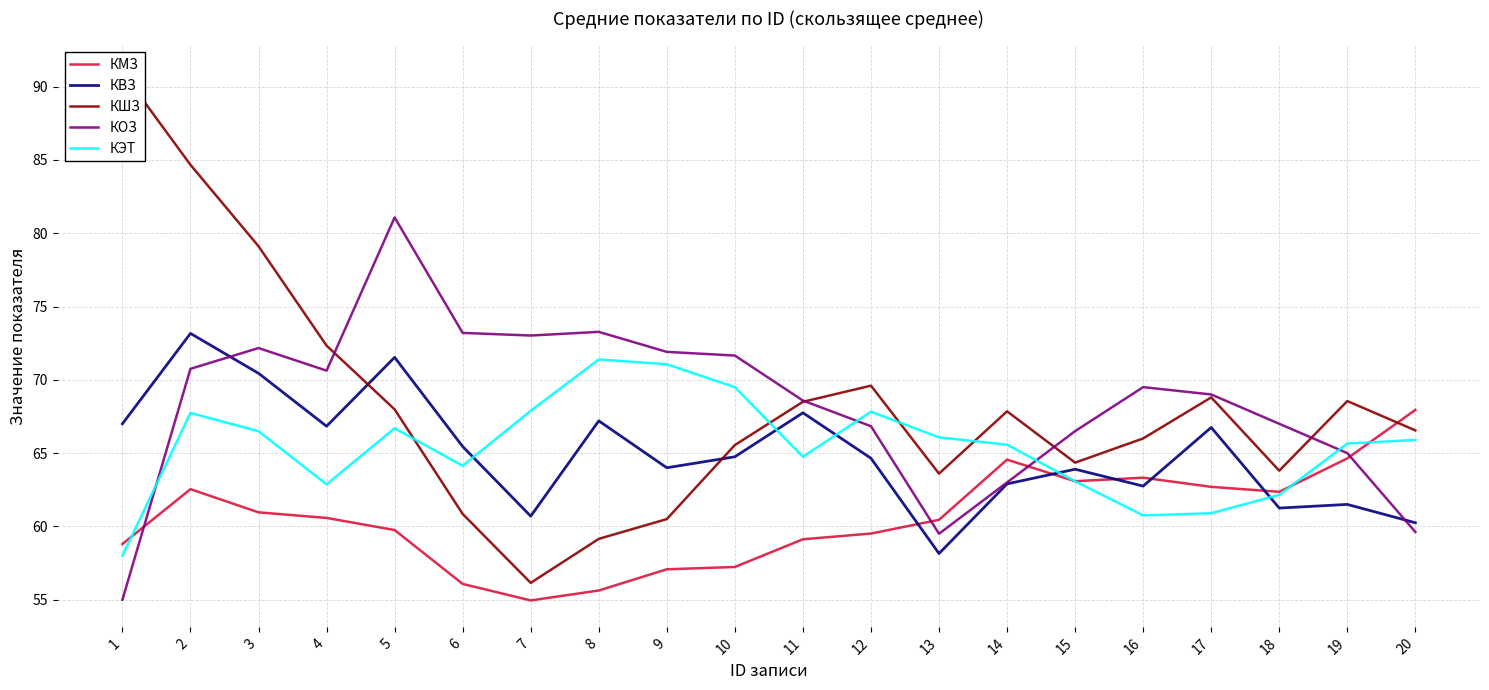

How many interior local peaks does the КМЗ series have?

3